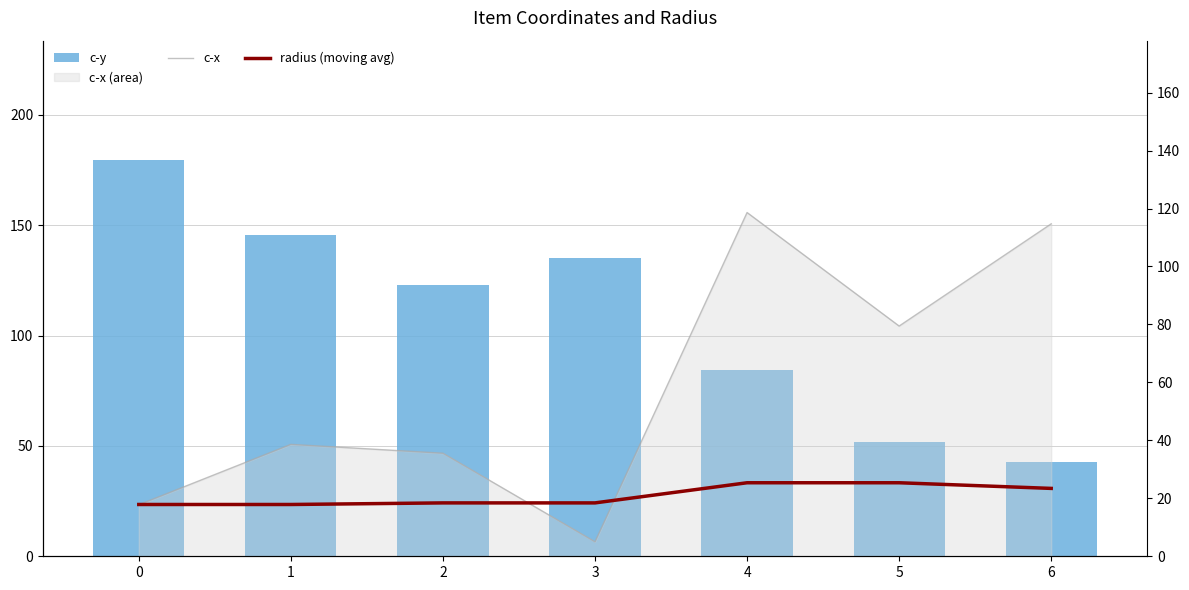

What is the approximate value of c-y at 1?

145.6